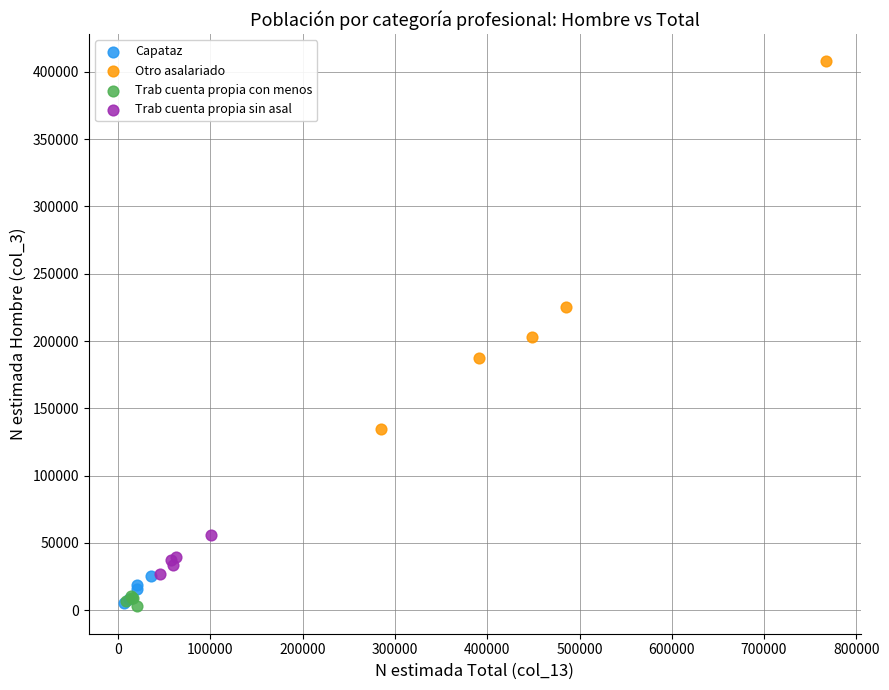

Which series contains the highest Y value?

Otro asalariado